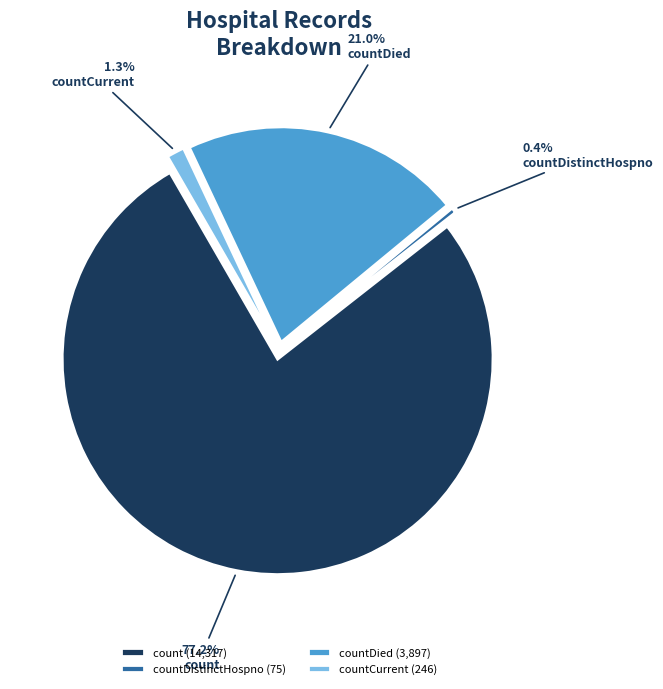

To the nearest percent, what is the difference between the countDistinctHospno and countCurrent slice percentages?

1%